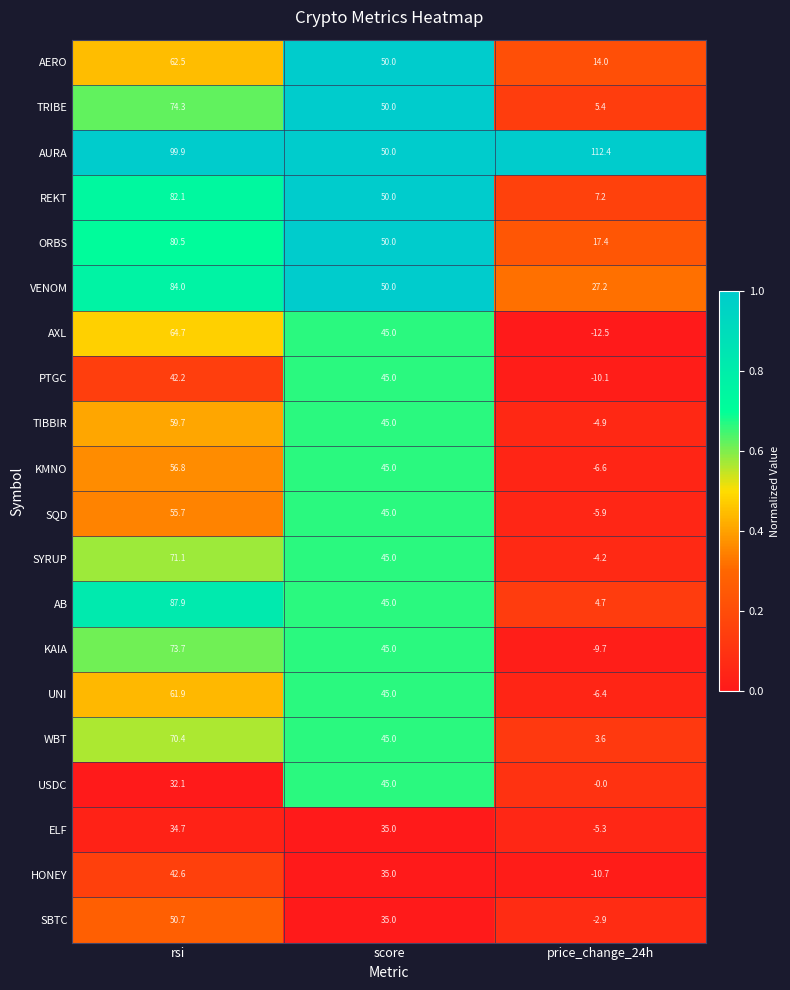

List the labels in order of KMNO value, smallest first.

price_change_24h, score, rsi